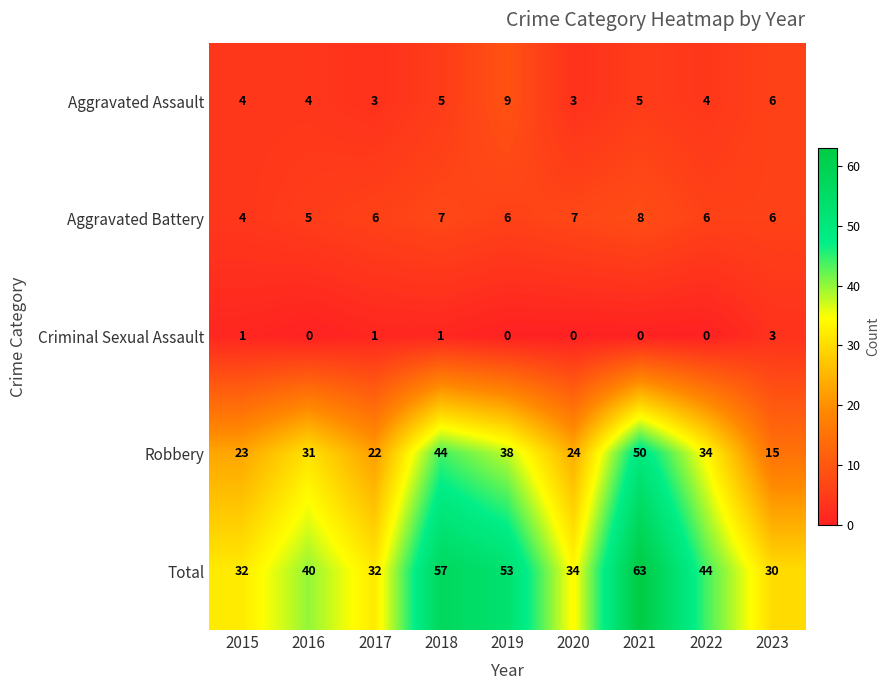

True or false: Criminal Sexual Assault has a value of 2 at 2022.

False